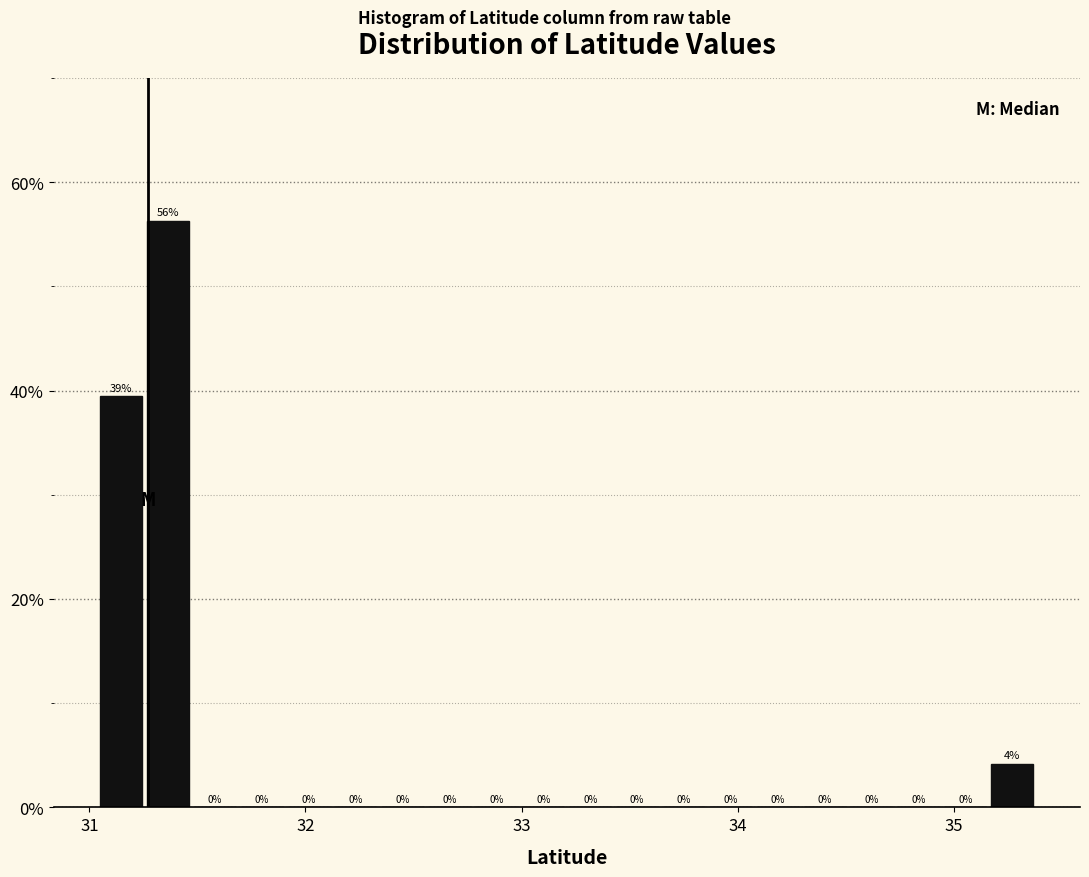

Read against the x-axis, roughly where is the centre of the tallest bar?

31.4